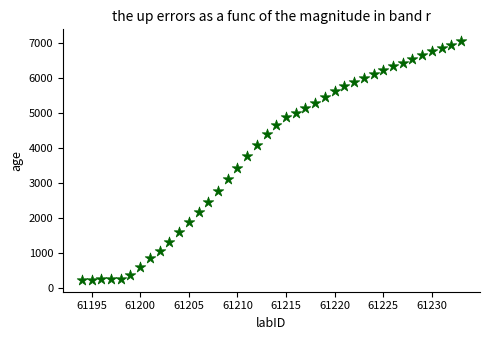

What Y value in the scatter plot is closest to 3632?

3748.4